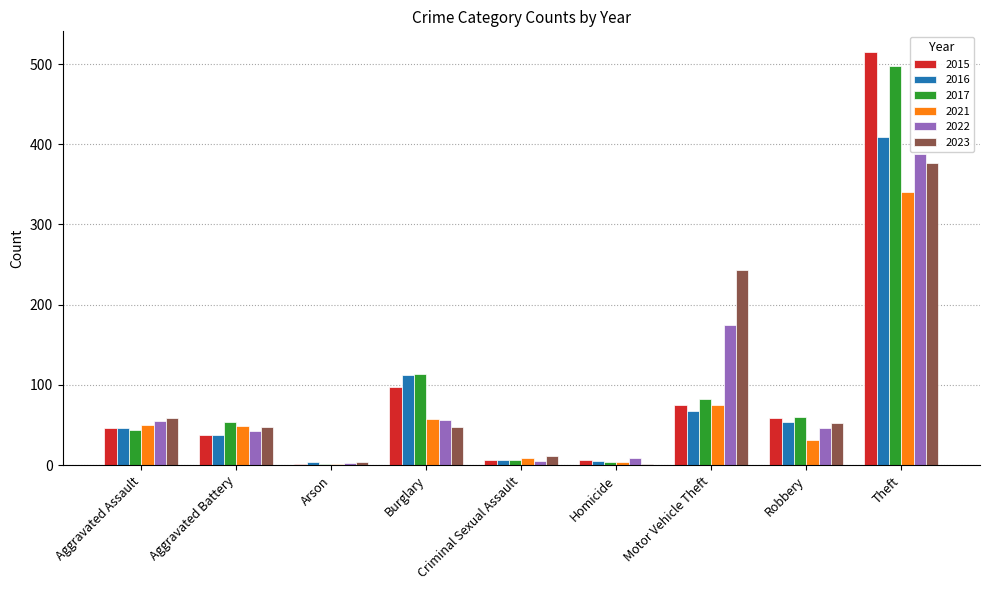

What is the maximum value for 2022?

388